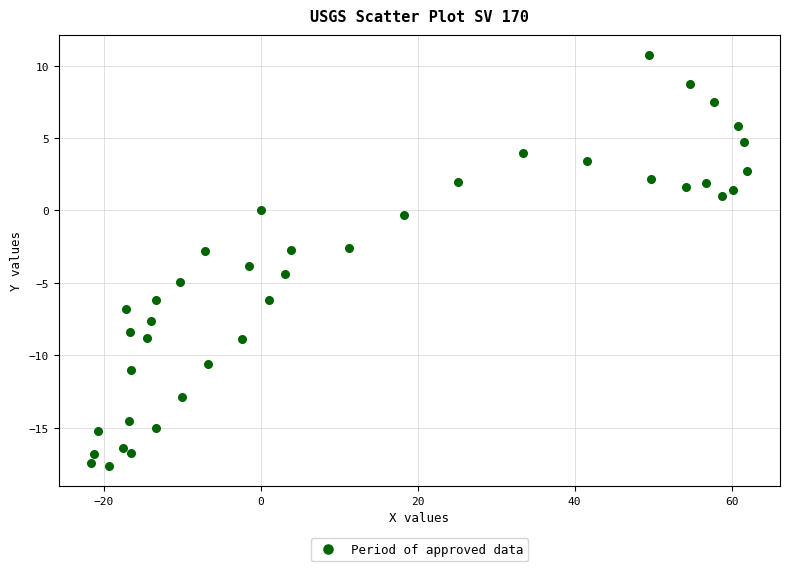

What is the range of X values (max minus min)?

83.6